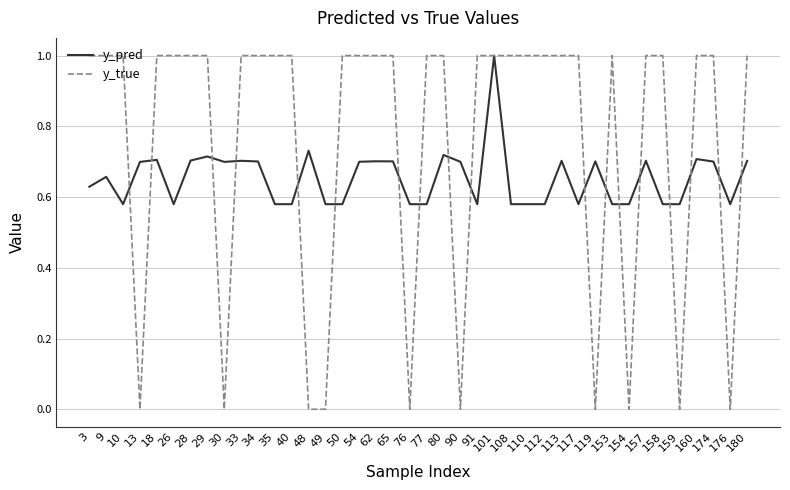

Is it true that y_true equals -0.6 at 119?

False